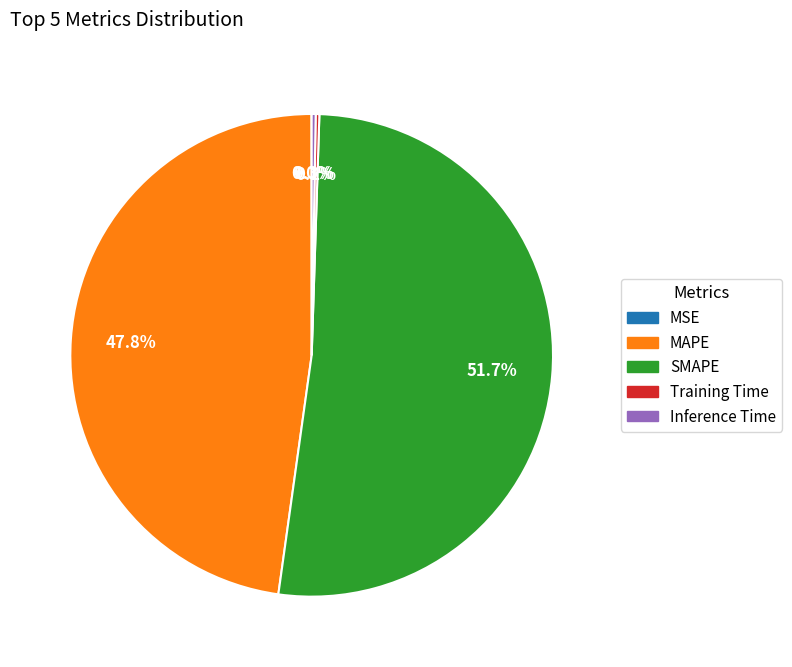

Is there any slice that represents more than half of the pie?

Yes